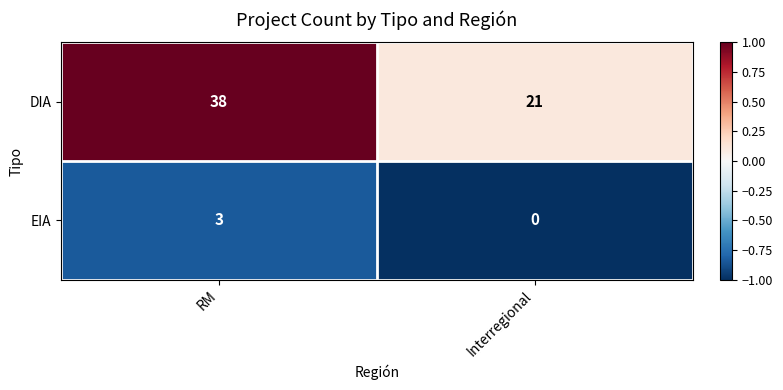

What is the difference between the DIA values at RM and Interregional?

17